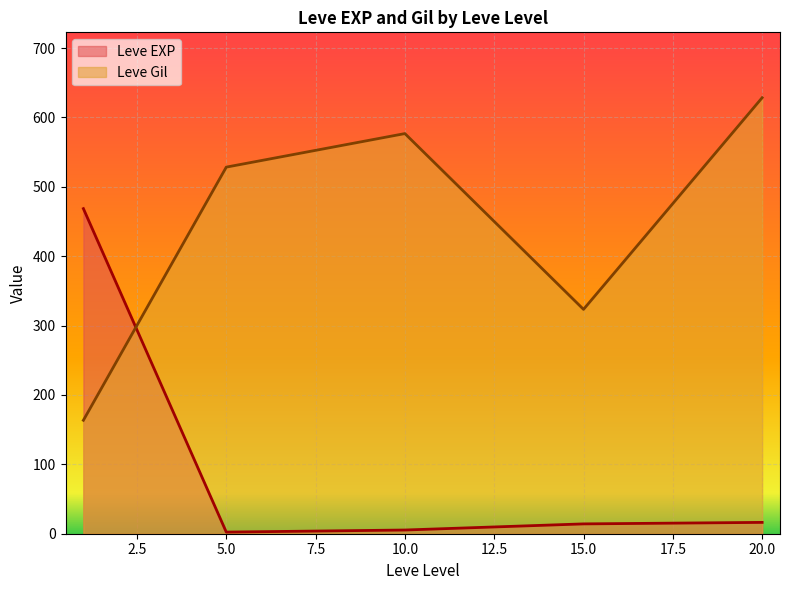

What is the greatest value displayed?

628.3